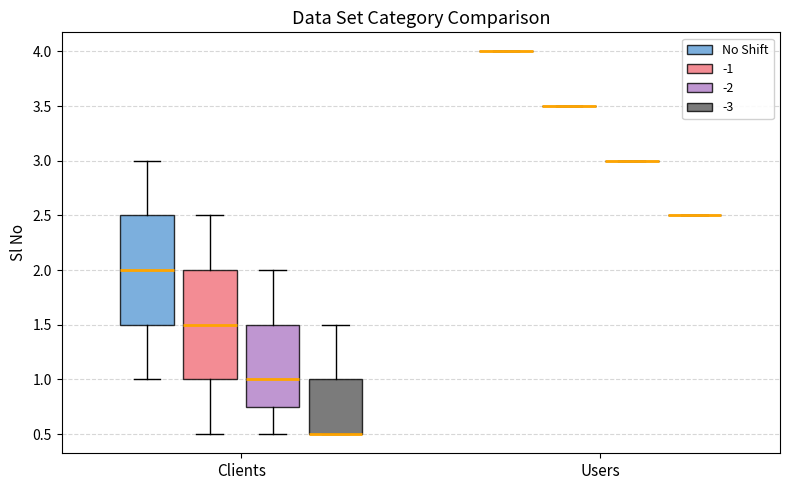

Reading left to right, transcribe this box plot: for each box, give where its median line is, the range the box spans, and where its two whiskers end, as read against the y-axis. The values are not printed on the chart, so give them approximately, as read against the axis.

Clients (No Shift): median 2.00, box 1.50 to 2.50, whiskers 1.00 to 3.00
Clients (-1): median 1.50, box 1.00 to 2.00, whiskers 0.50 to 2.50
Clients (-2): median 1.00, box 0.75 to 1.50, whiskers 0.50 to 2.00
Clients (-3): median 0.50 (drawn on the box's lower edge), box 0.50 to 1.00, whiskers 0.50 to 1.50
Users (No Shift): box collapsed to a line at 4.00, whiskers 4.00 to 4.00
Users (-1): box collapsed to a line at 3.50, whiskers 3.50 to 3.50
Users (-2): box collapsed to a line at 3.00, whiskers 3.00 to 3.00
Users (-3): box collapsed to a line at 2.50, whiskers 2.50 to 2.50